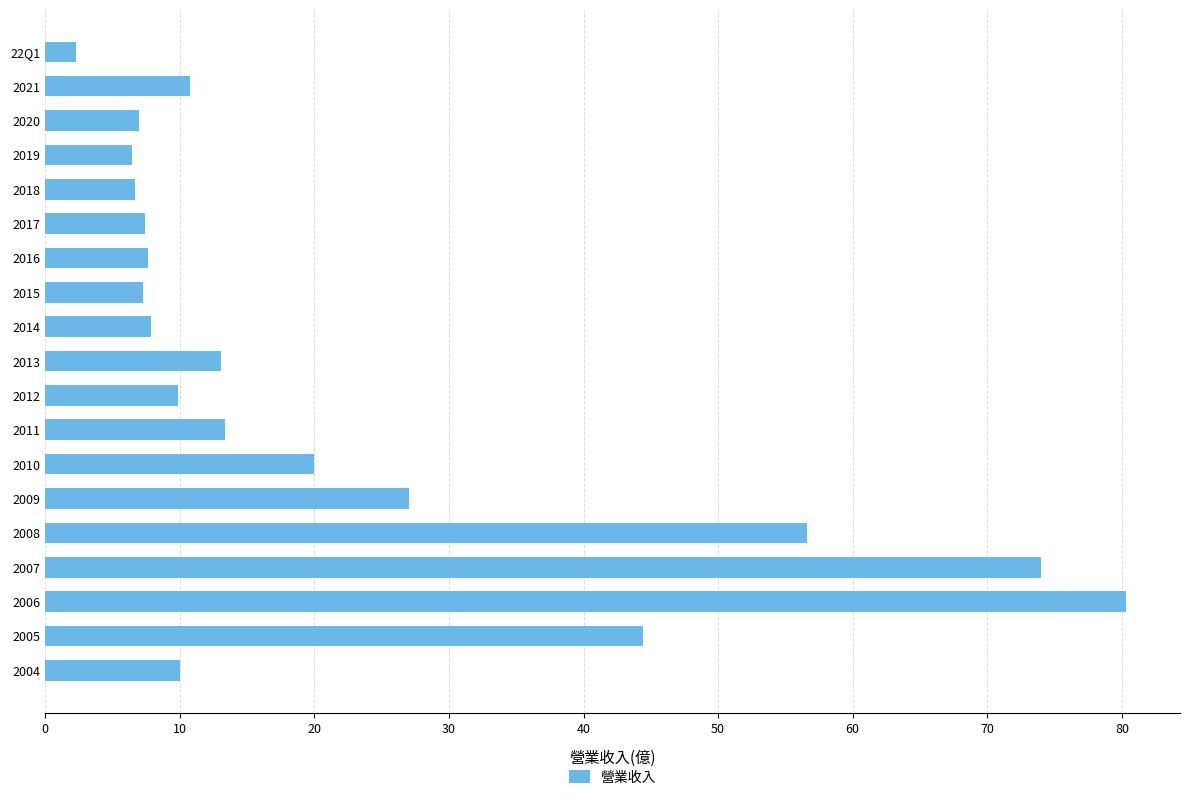

How many bars are there in total?

19